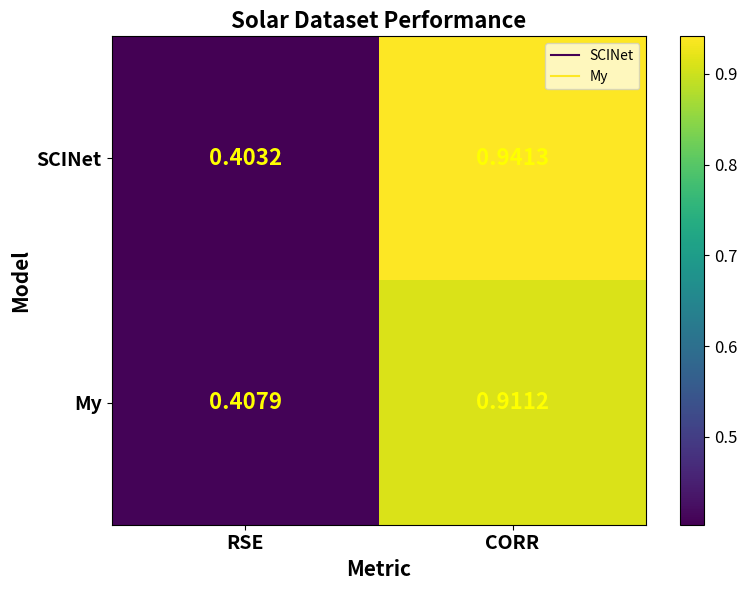

List the series in order of their overall mean, highest first.

SCINet, My